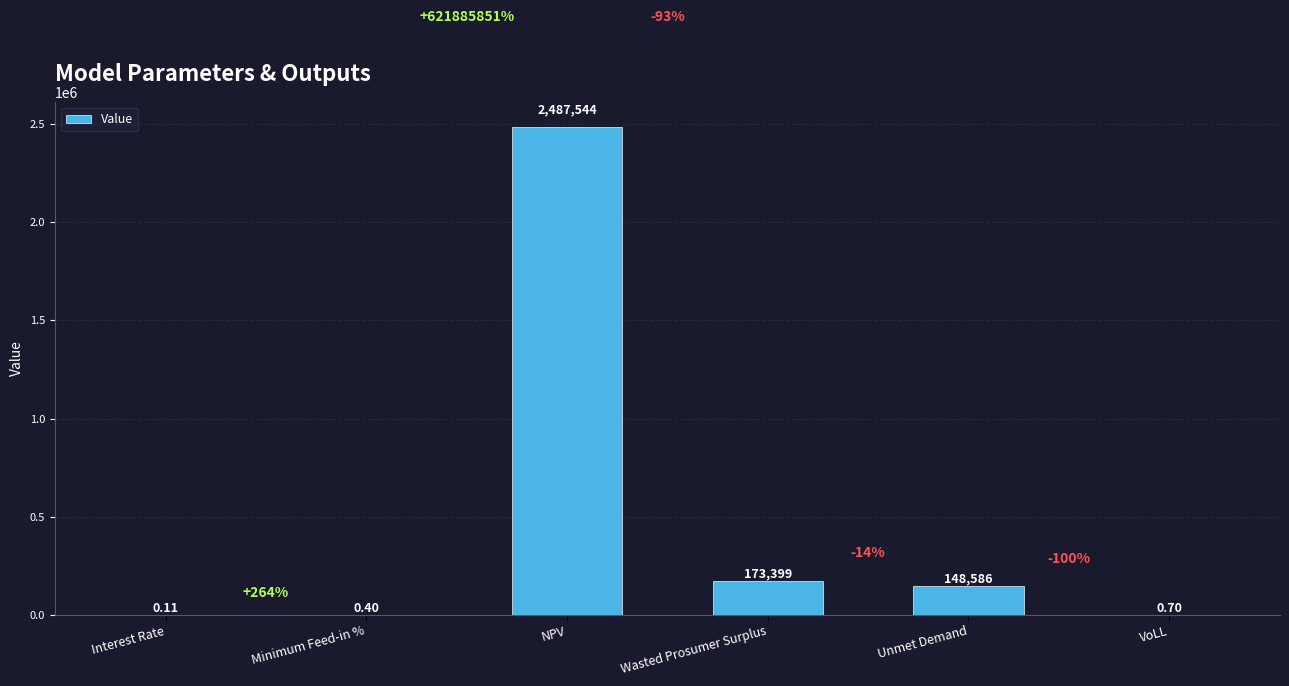

Where does the data first go above 148585?

NPV